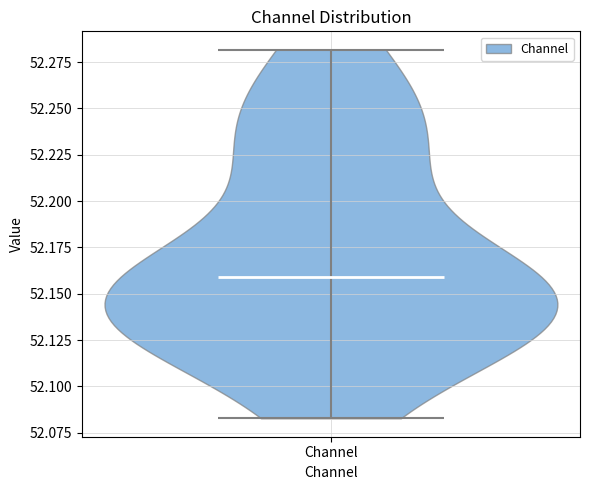

Read this violin plot against the y-axis: where its median line is, and the lowest and highest points the violin reaches. The values are not printed on the chart, so give them approximately, as read against the axis.

median line 52.160, lowest point 52.085, highest point 52.280